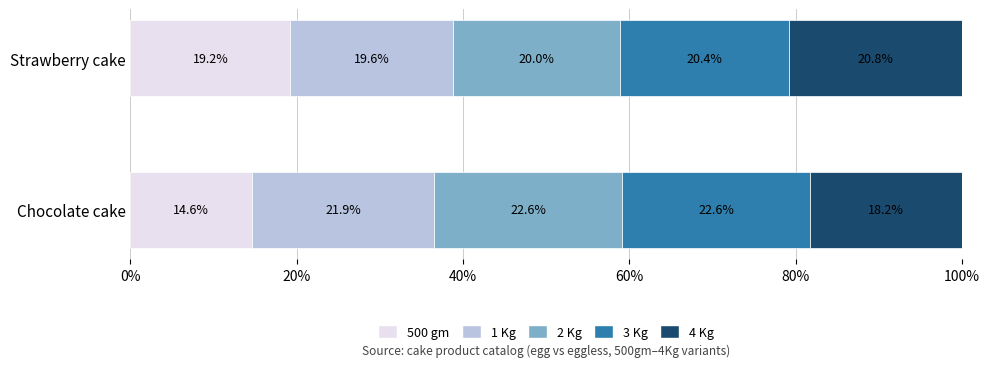

What is the average value of the 500 gm series?

16.9